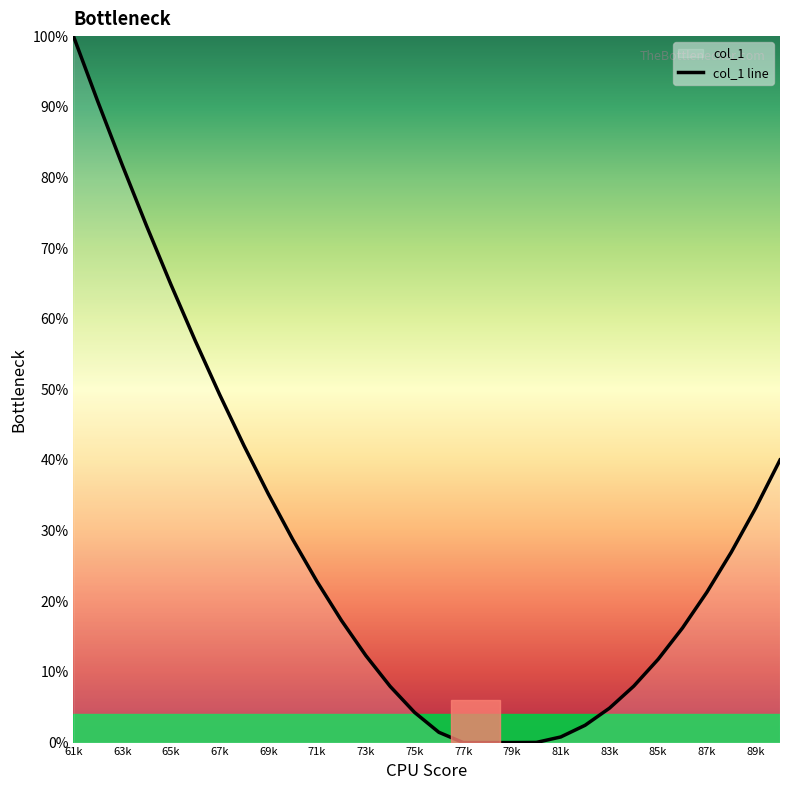

What is the maximum value shown in the chart?

100.0